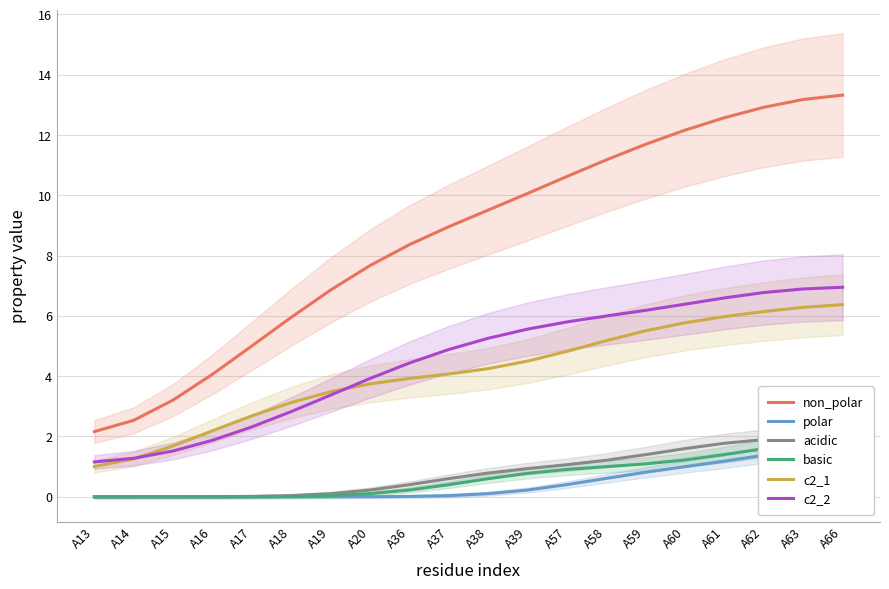

What is the difference between the maximum and minimum values in the c2_1 series?

5.4